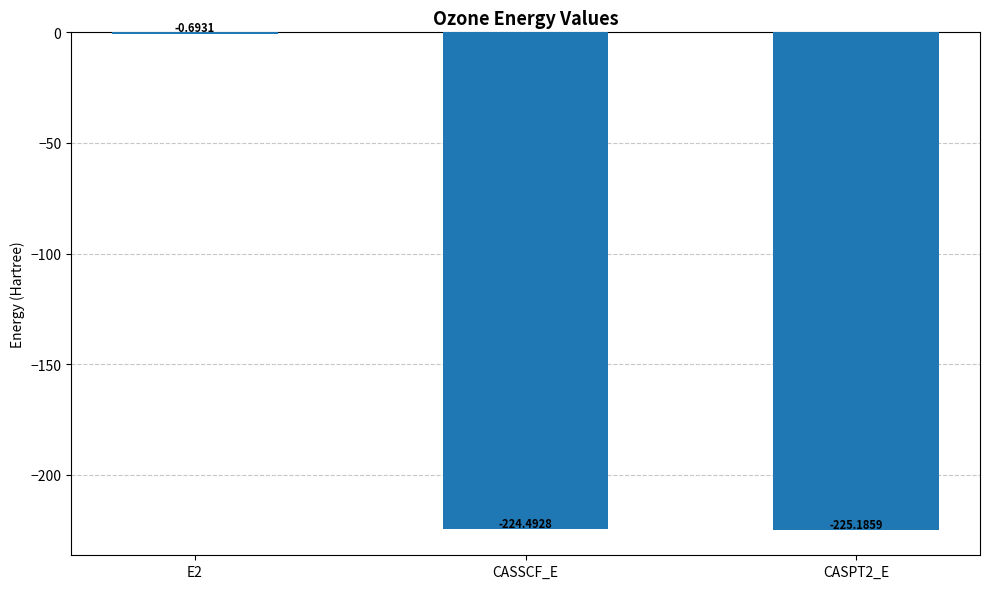

What is the difference between the values at CASSCF_E and E2?

223.8